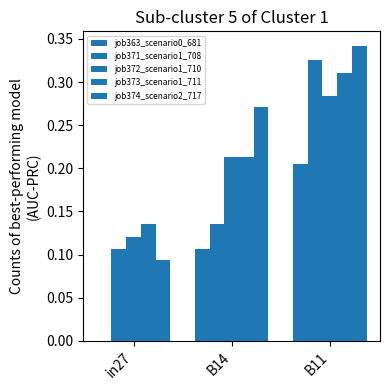

Are the bars horizontal?

No